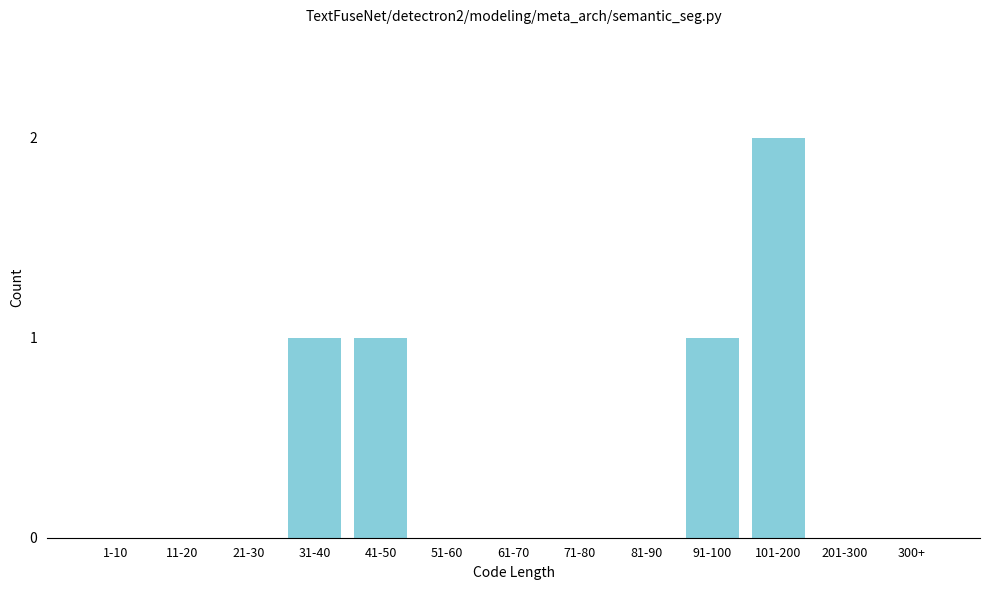

Reading left to right, what are all the values shown in this chart?

1-10=0	11-20=0	21-30=0	31-40=1	41-50=1	51-60=0	61-70=0	71-80=0	81-90=0	91-100=1	101-200=2	201-300=0	300+=0